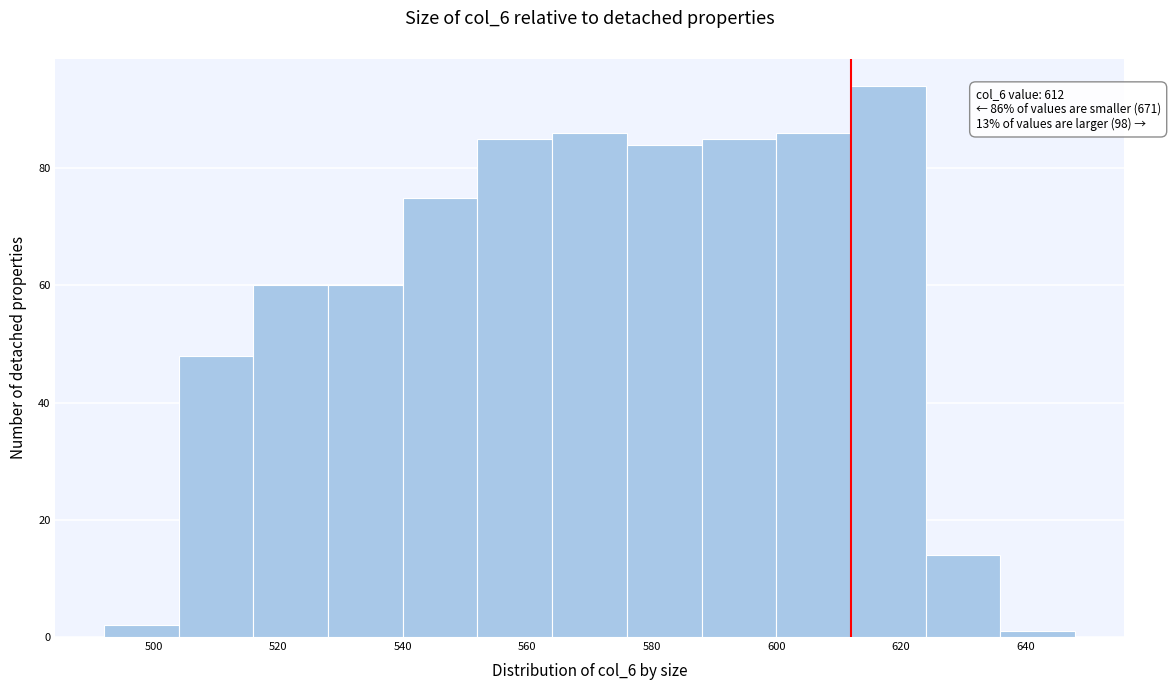

Over which range of the x-axis is the bar tallest?

612 to 624